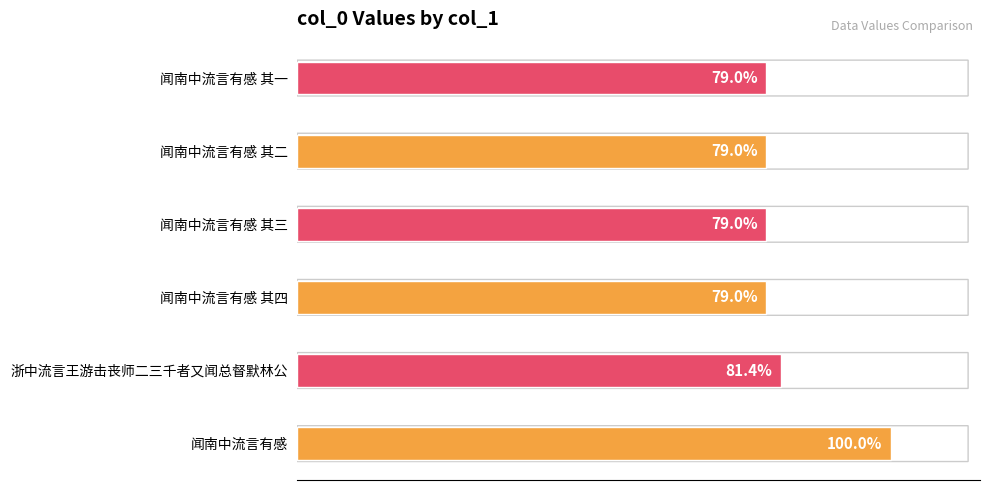

Which has a higher value, 闻南中流言有感 其二 or 浙中流言王游击丧师二三千者又闻总督默林公?

浙中流言王游击丧师二三千者又闻总督默林公